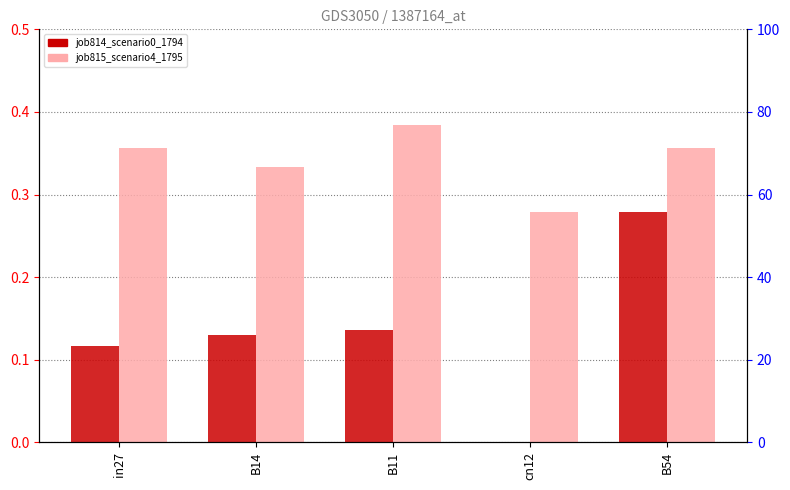

Rank the series at in27 from lowest to highest value.

job814_scenario0_1794, job815_scenario4_1795